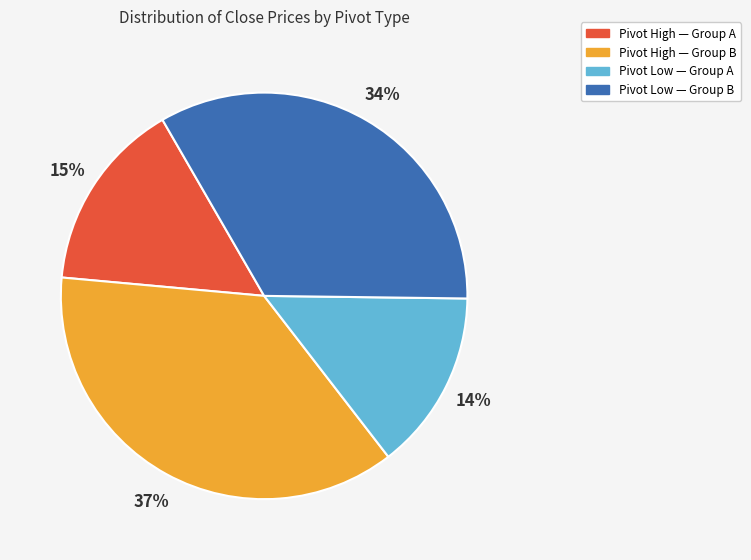

How many slices are in this pie chart?

4